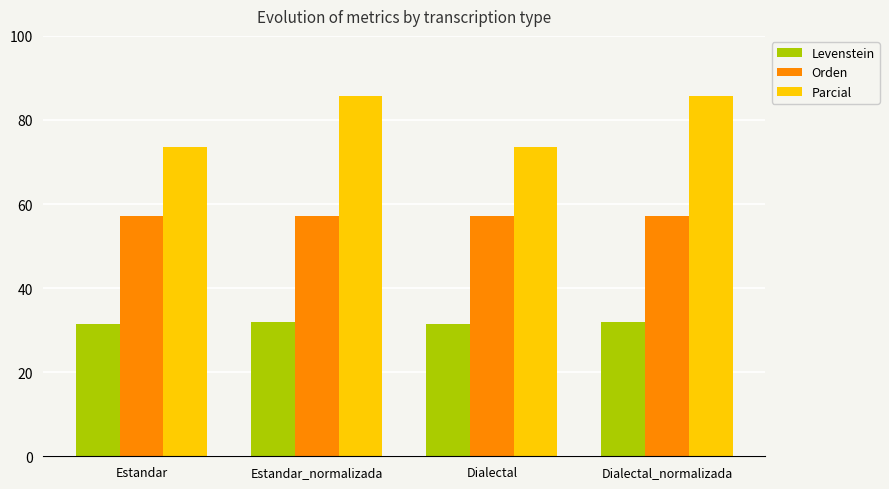

The value of Levenstein at Estandar_normalizada is 54.2. True or false?

False